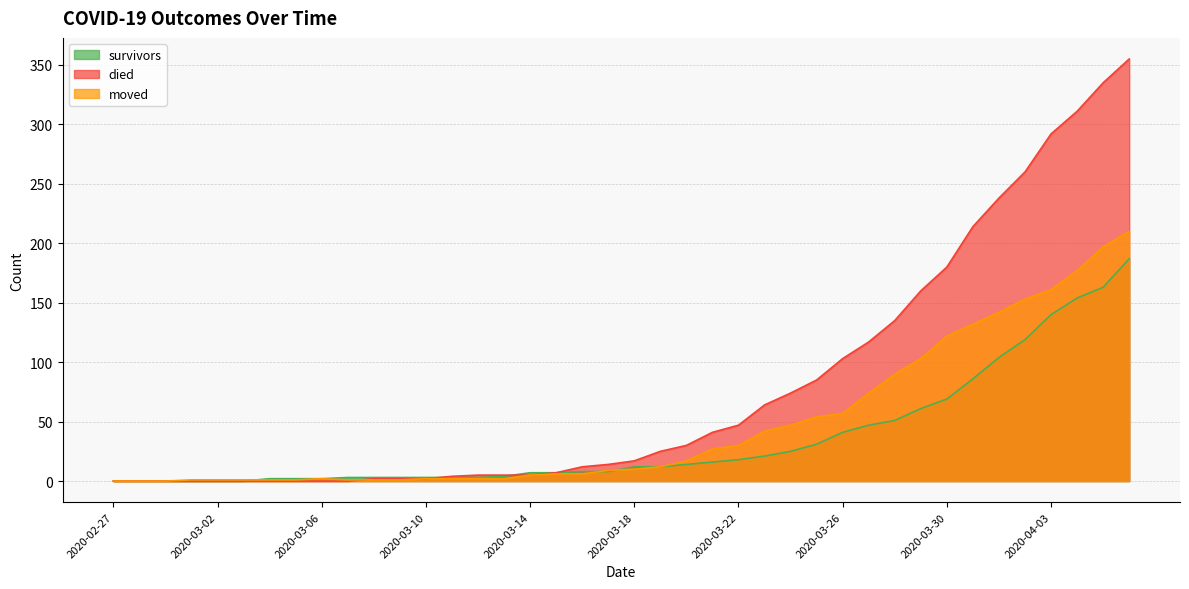

What is the greatest value displayed?

355